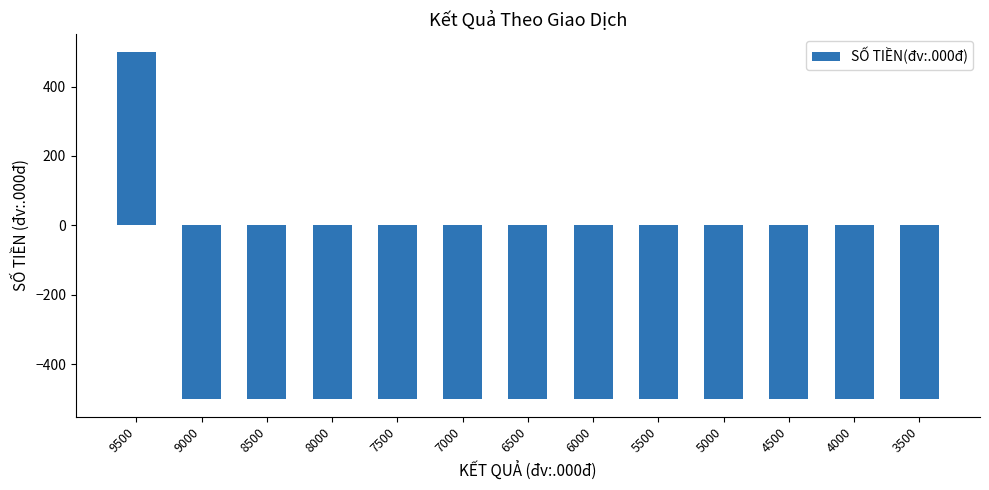

What is the sum of all values?

-5500